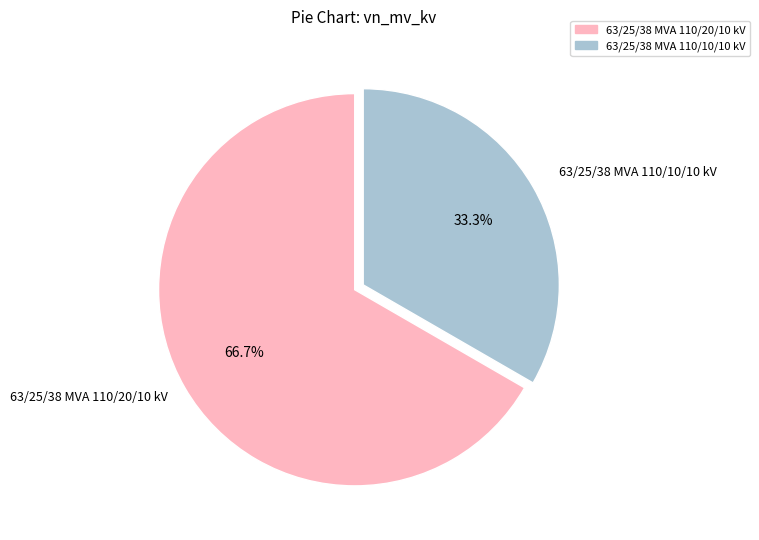

Is it true that 63/25/38 MVA 110/20/10 kV is 67% of the pie?

True